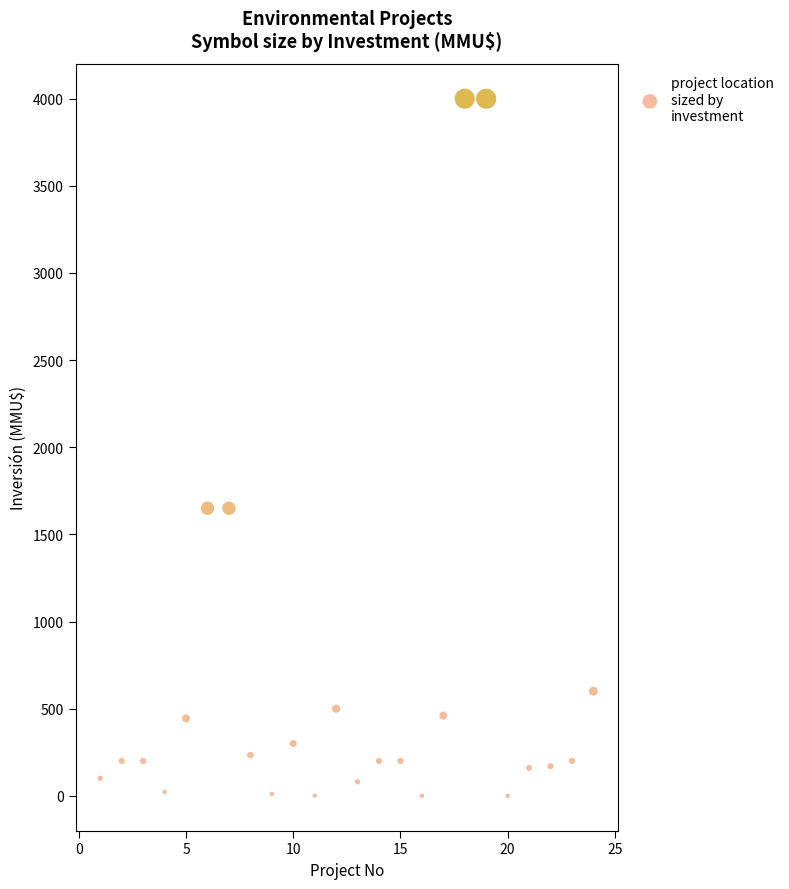

What is the range of X values (max minus min)?

23